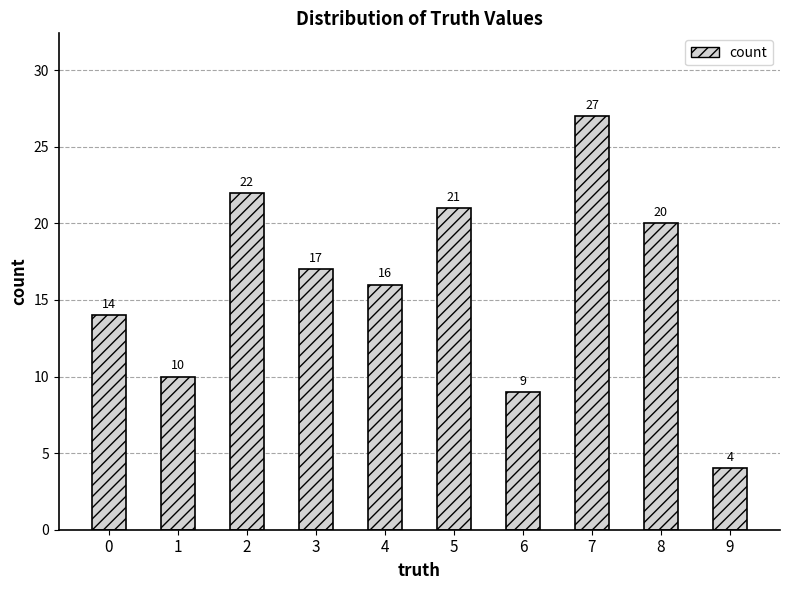

What is the value of the 6th bar from the left?

21